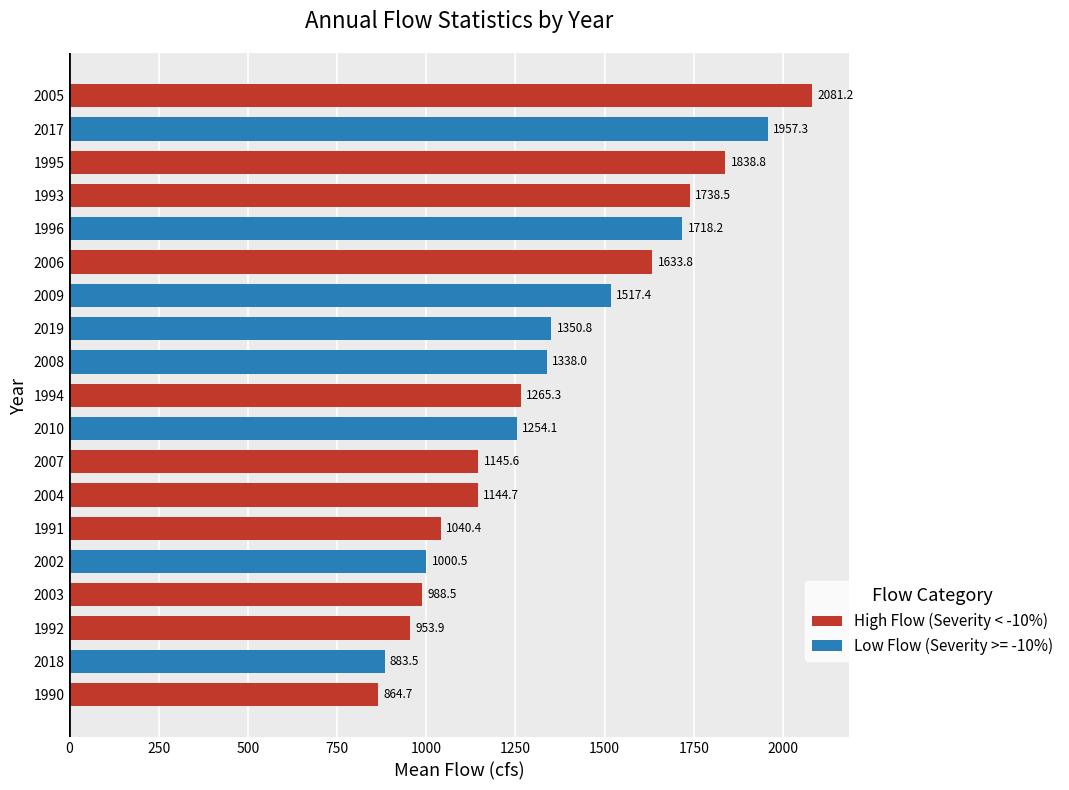

Are the bars grouped side by side (vs. stacked)?

No